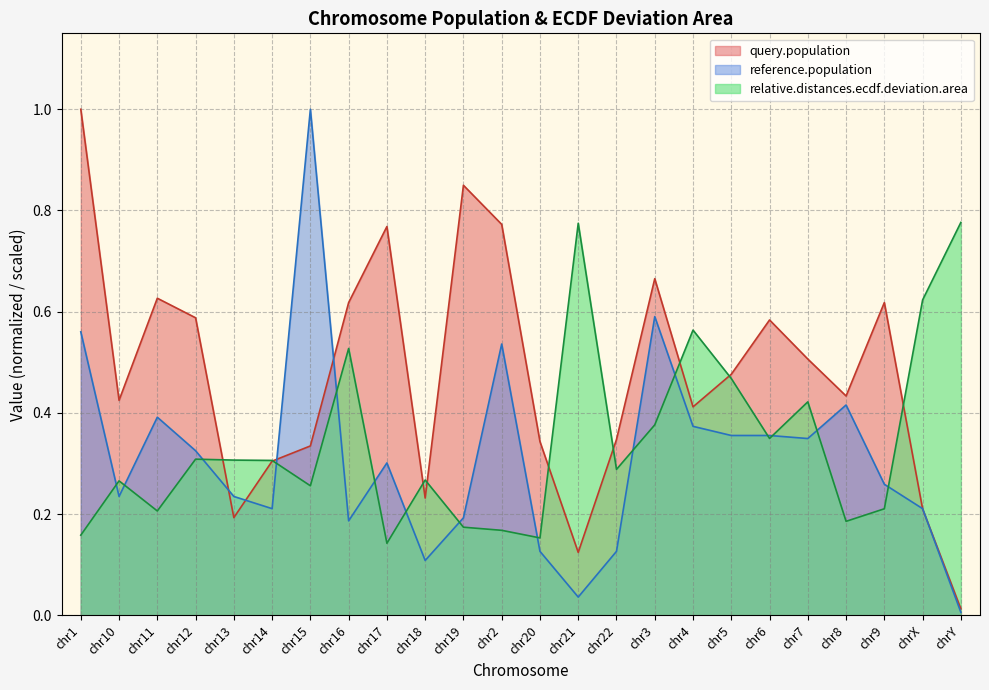

What is the value of the query.population point at the 16th from the left?

0.7